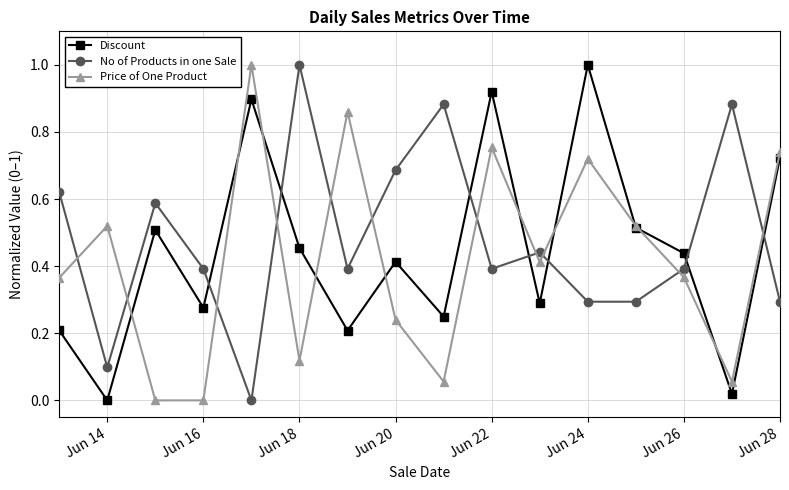

Which series ends up on top after the final intersection of Price of One Product and Discount?

Price of One Product